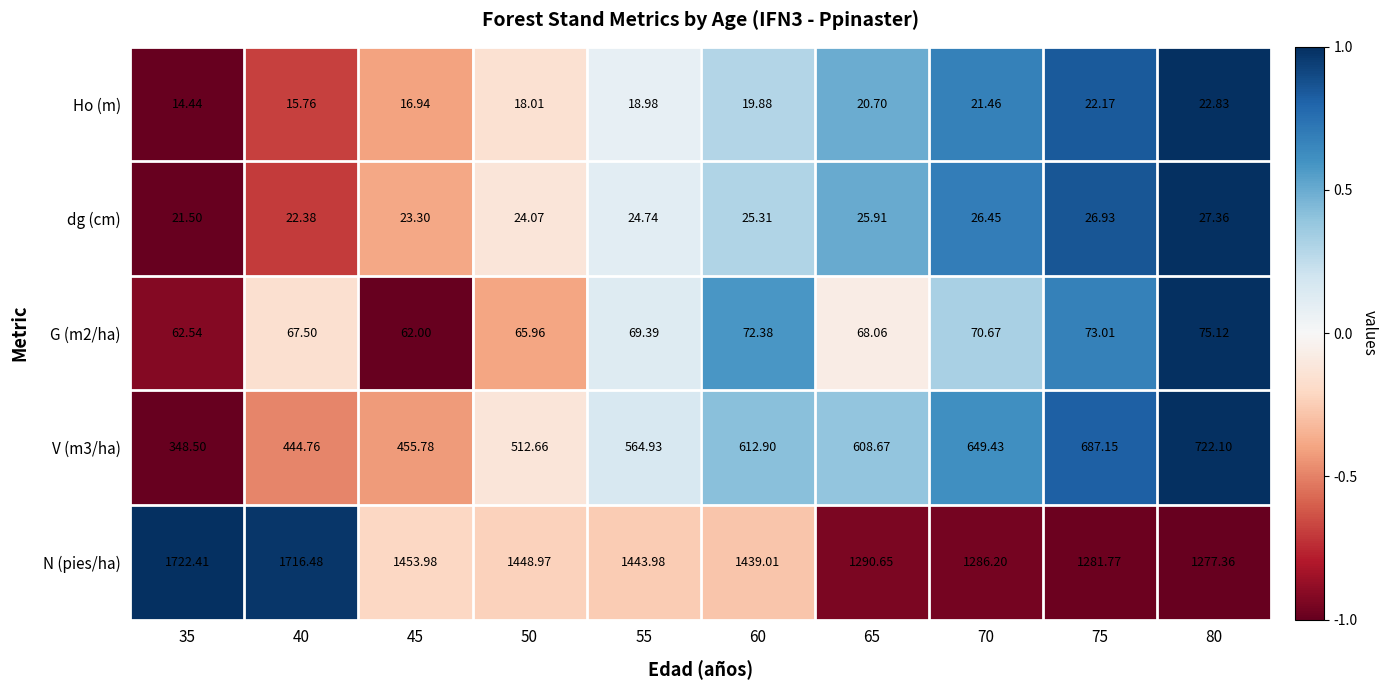

How many series are shown in this chart?

5